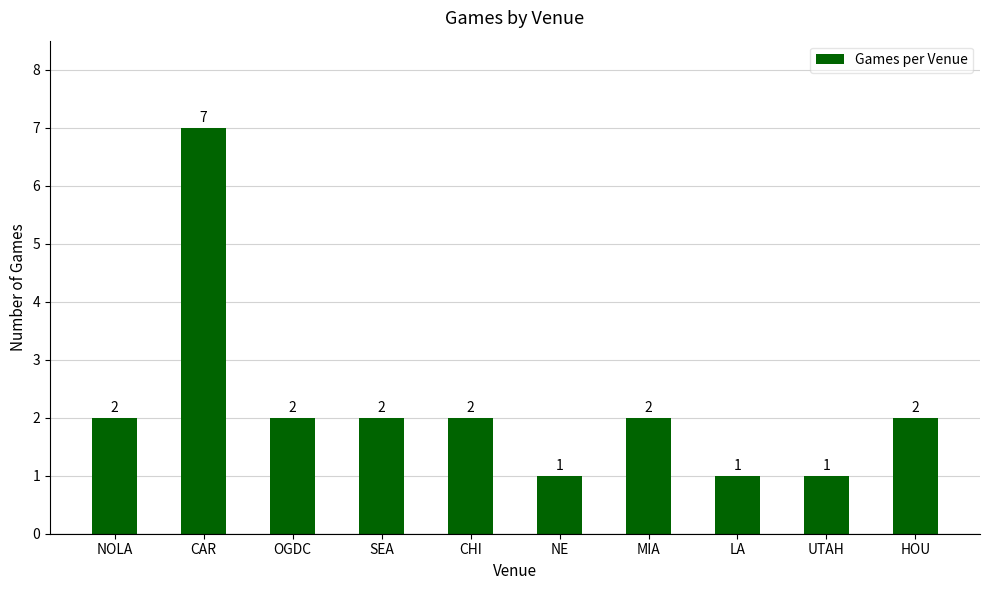

What is the approximate value at UTAH?

1